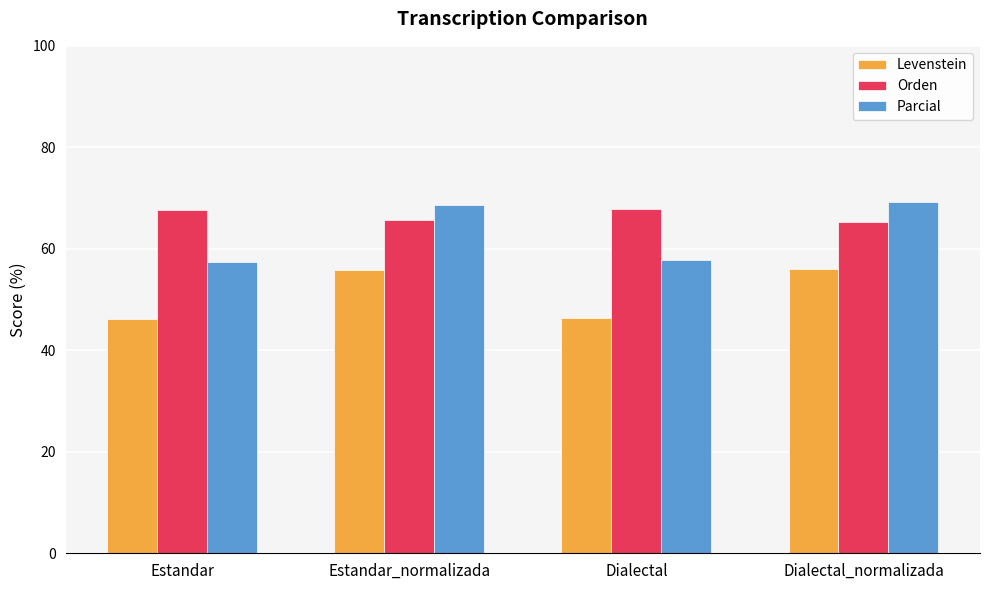

Between Dialectal and Dialectal_normalizada, which series saw the biggest shift?

Parcial